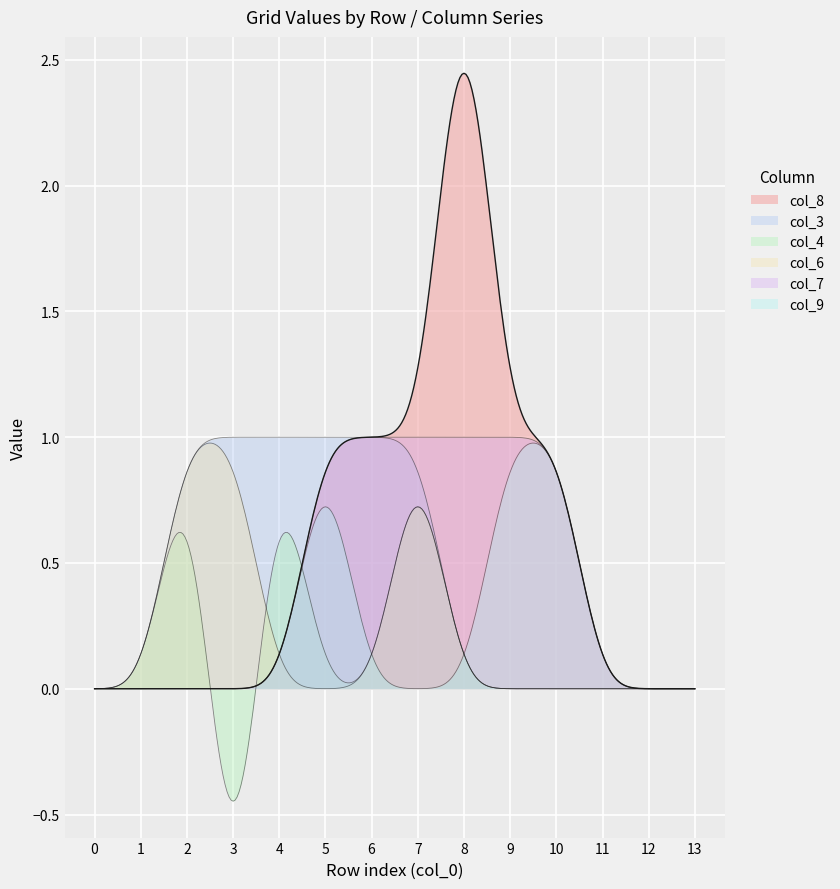

How many lines are shown in the chart?

6